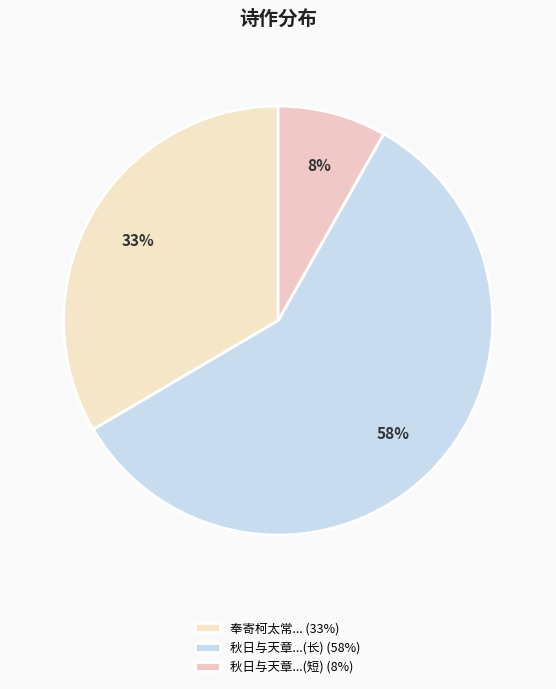

How many slices are in this pie chart?

3